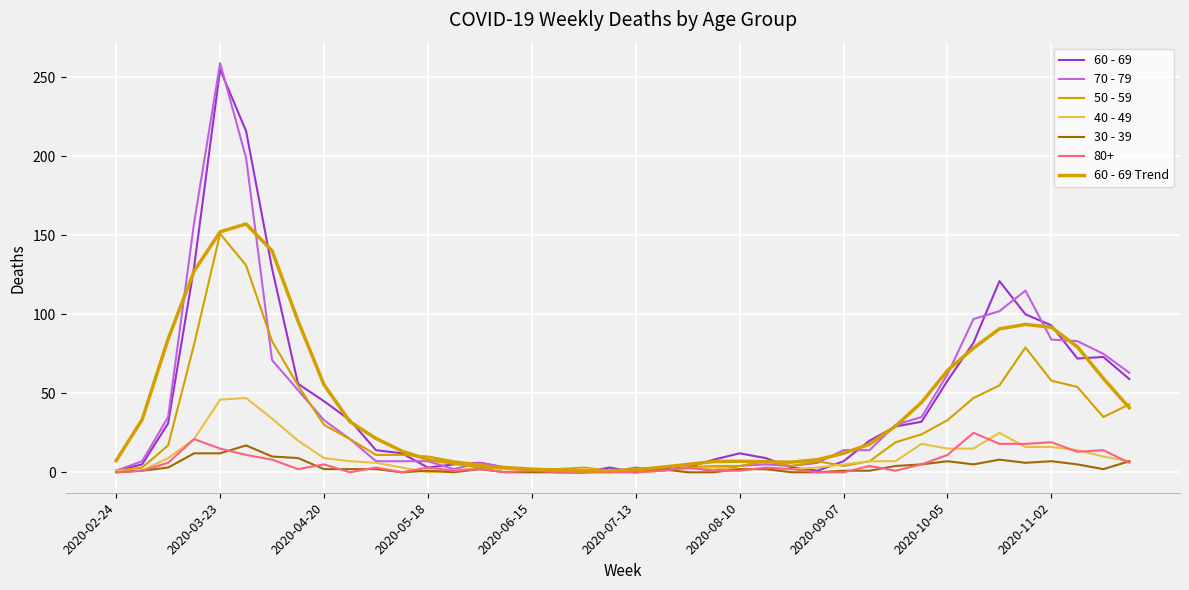

What is the greatest value displayed?

259.0